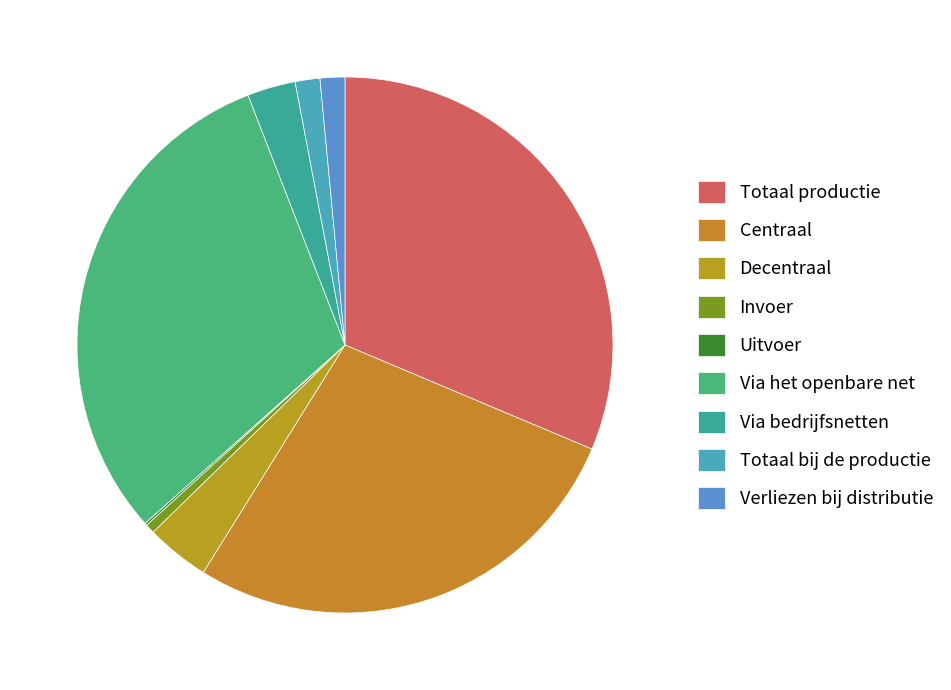

How many segments does this pie chart have?

9